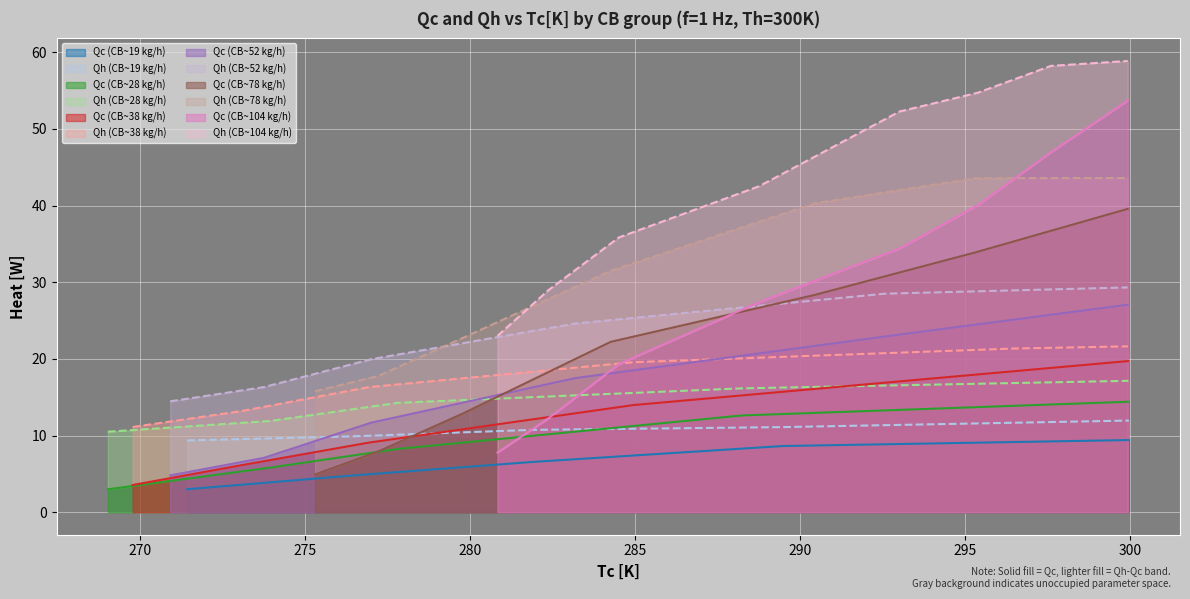

True or false: Qh[W] has a value of 19.6 at 13.

True